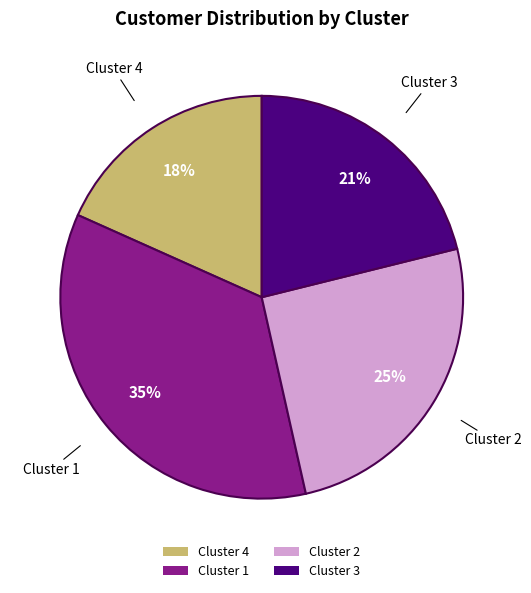

Which has a higher value, Cluster 2 or Cluster 4?

Cluster 2